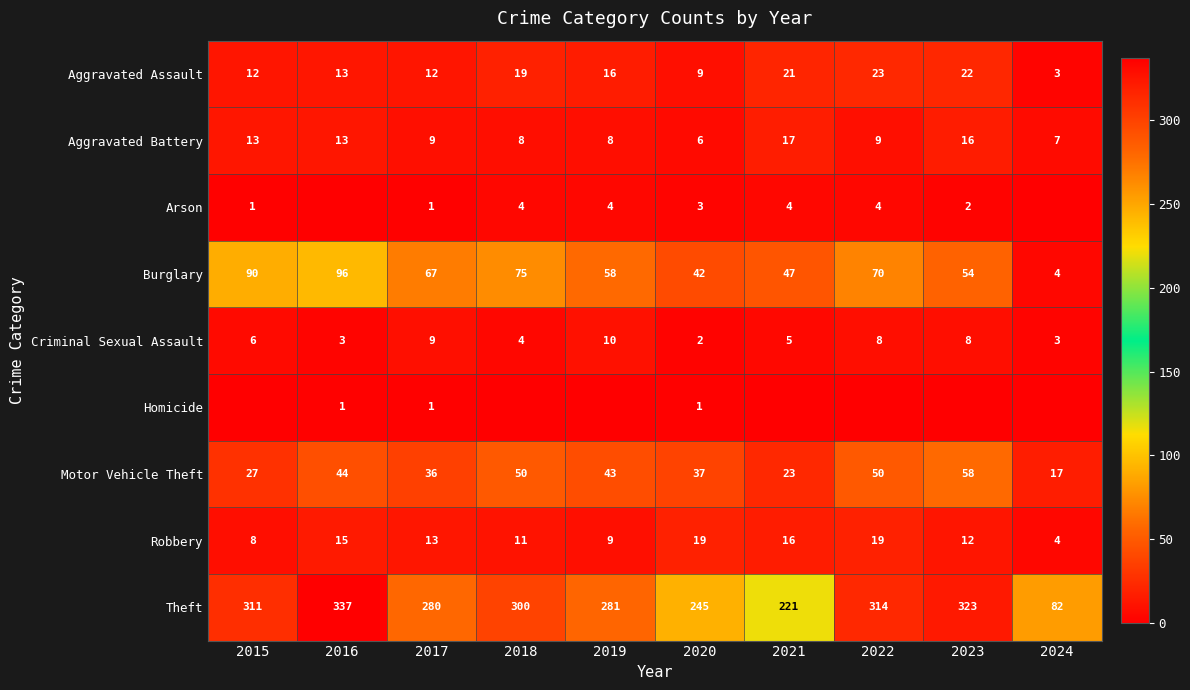

Which category has the lowest value in the Motor Vehicle Theft series?

2024